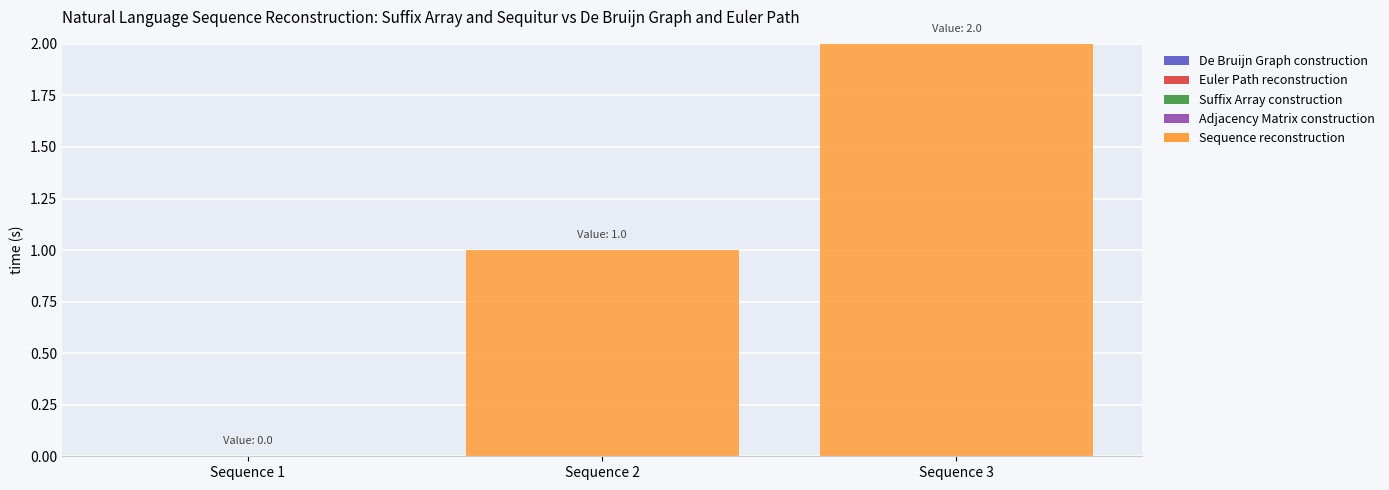

True or false: the data shows 2 at Sequence 2.

False